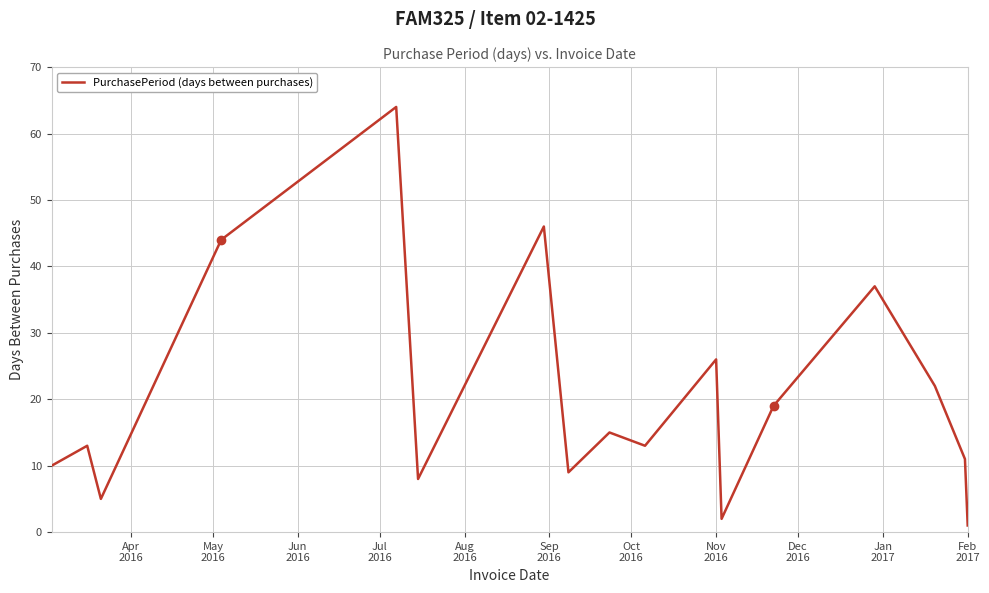

What is the greatest value displayed?

64